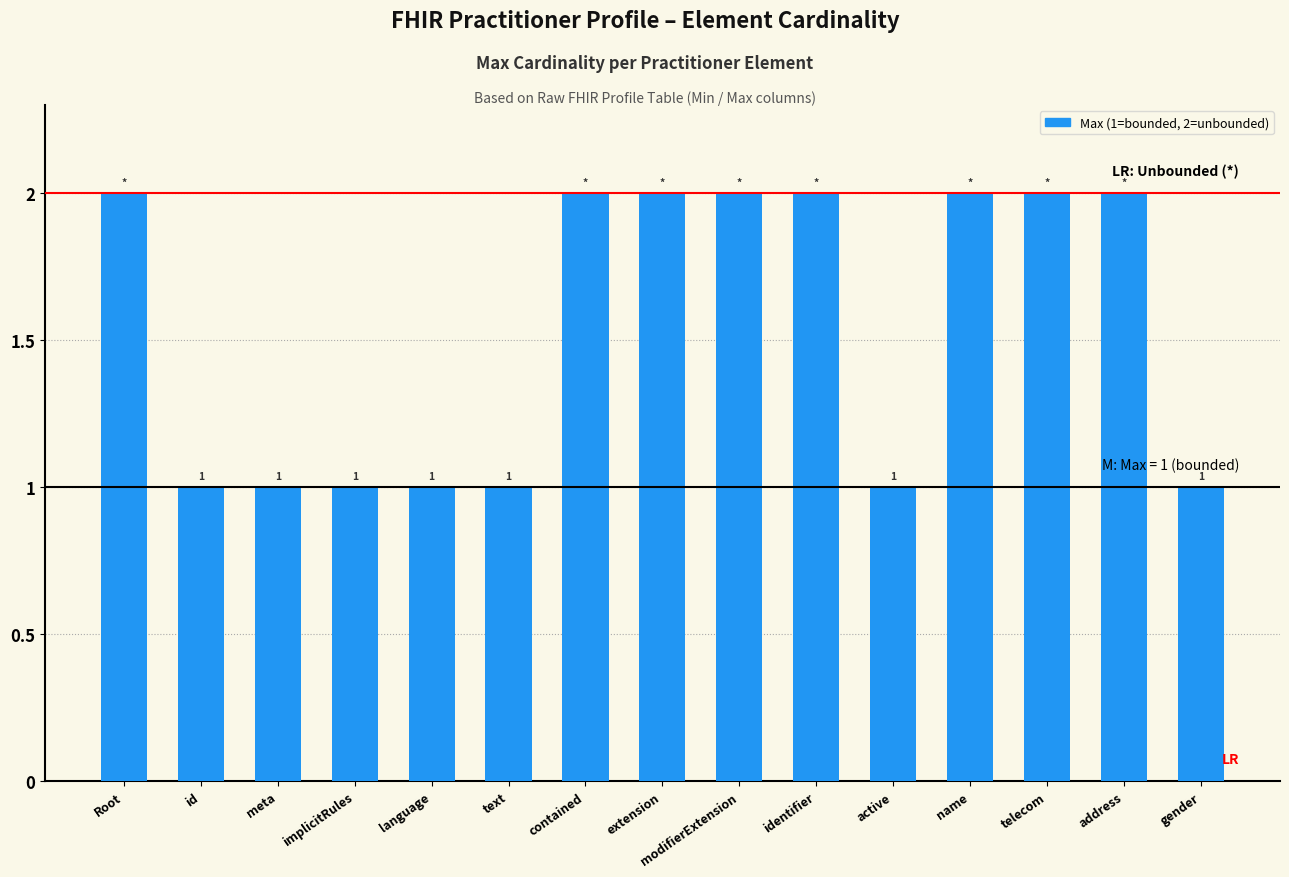

What position from the left is name?

12